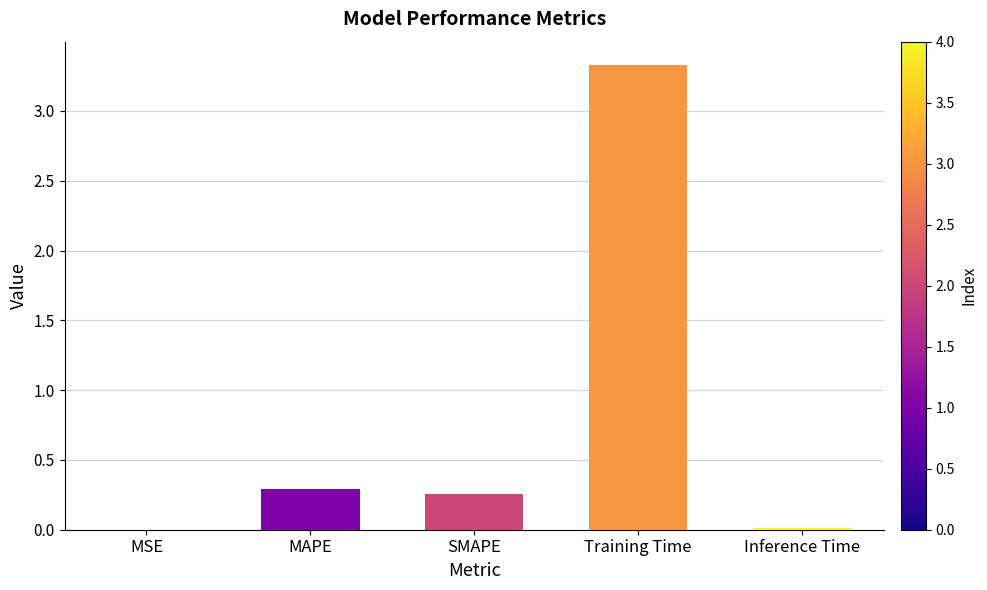

Is it true that the value at MSE is 0.0?

True